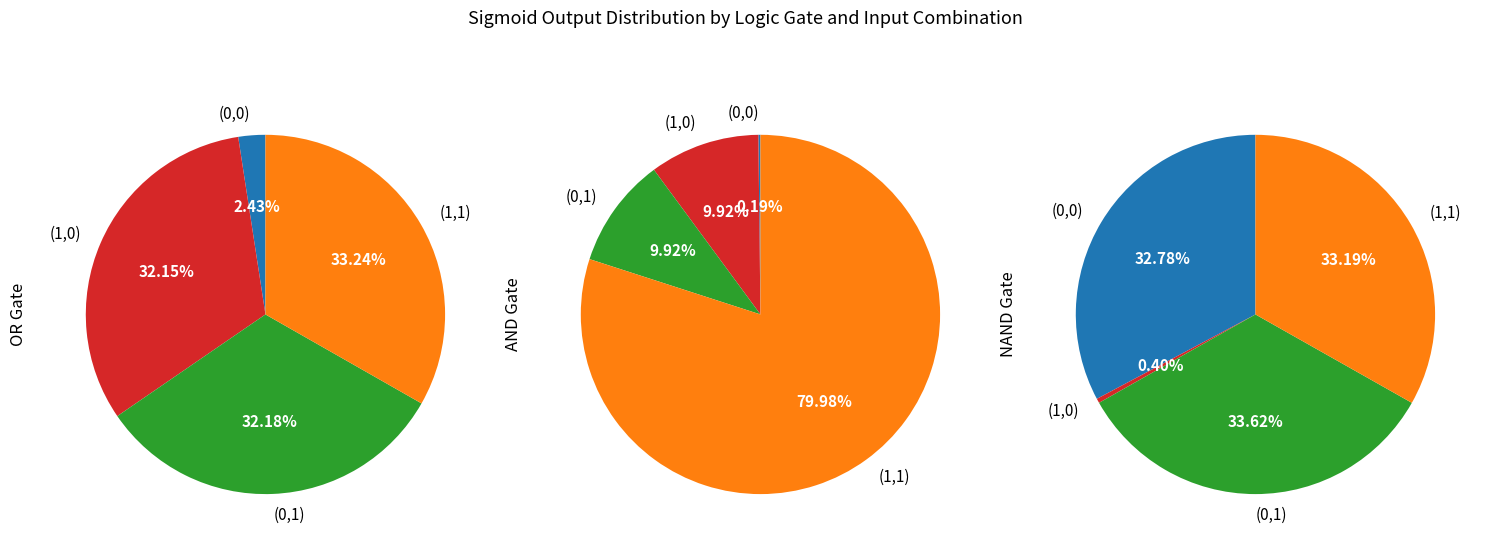

How many segments does this pie chart have?

4